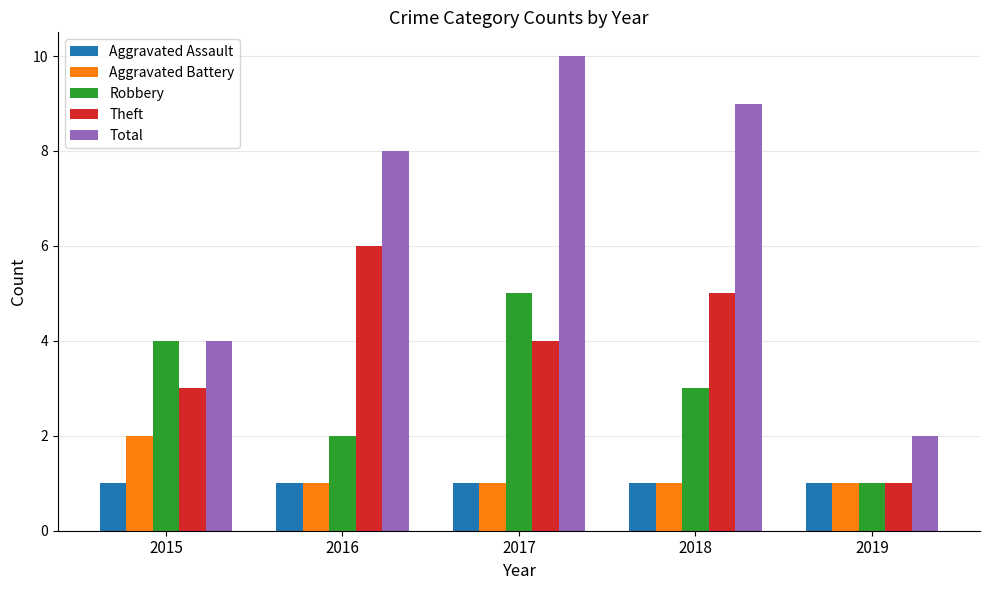

The Aggravated Battery series shows 1 at 2016. True or false?

True